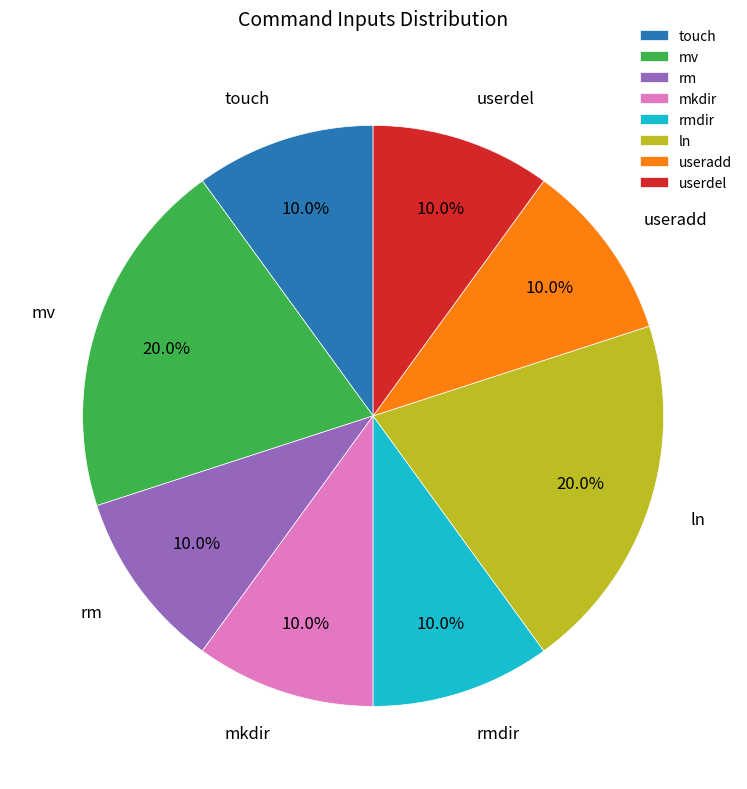

The userdel slice represents 1% of the pie. True or false?

False